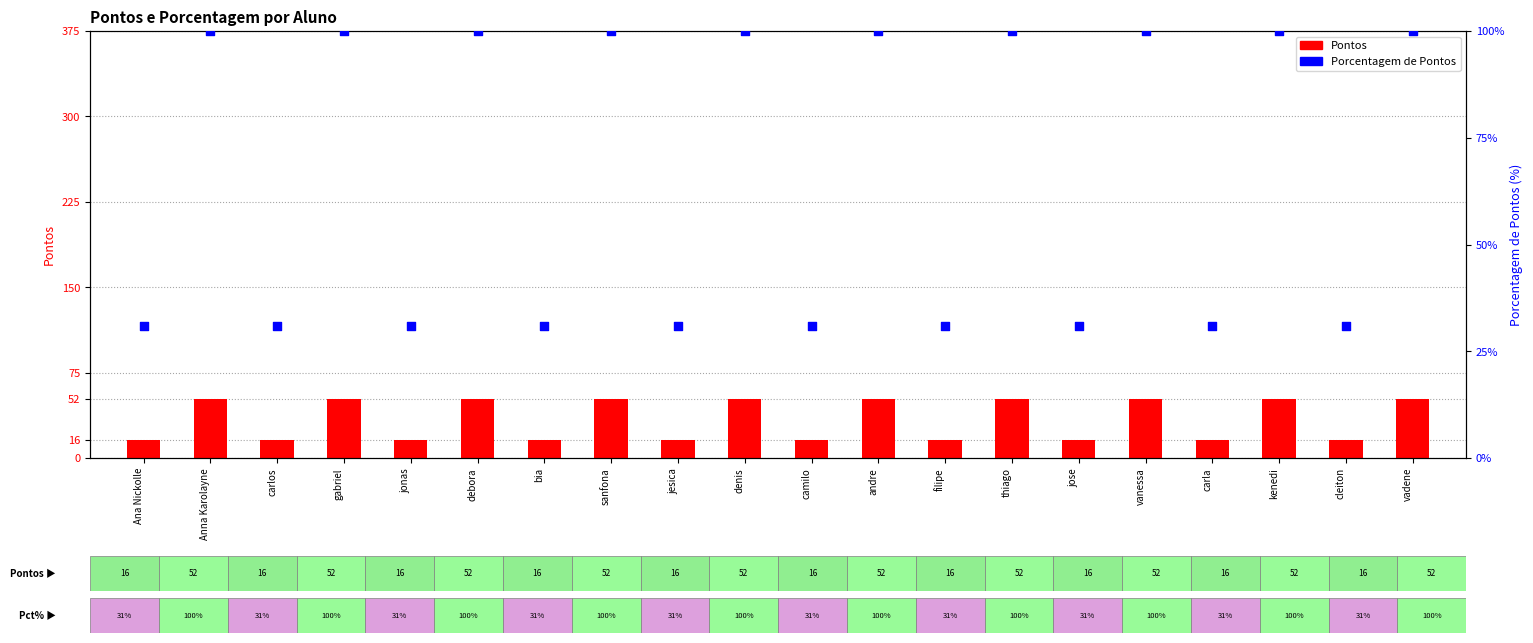

At how many categories does at least one series exceed 99?

10